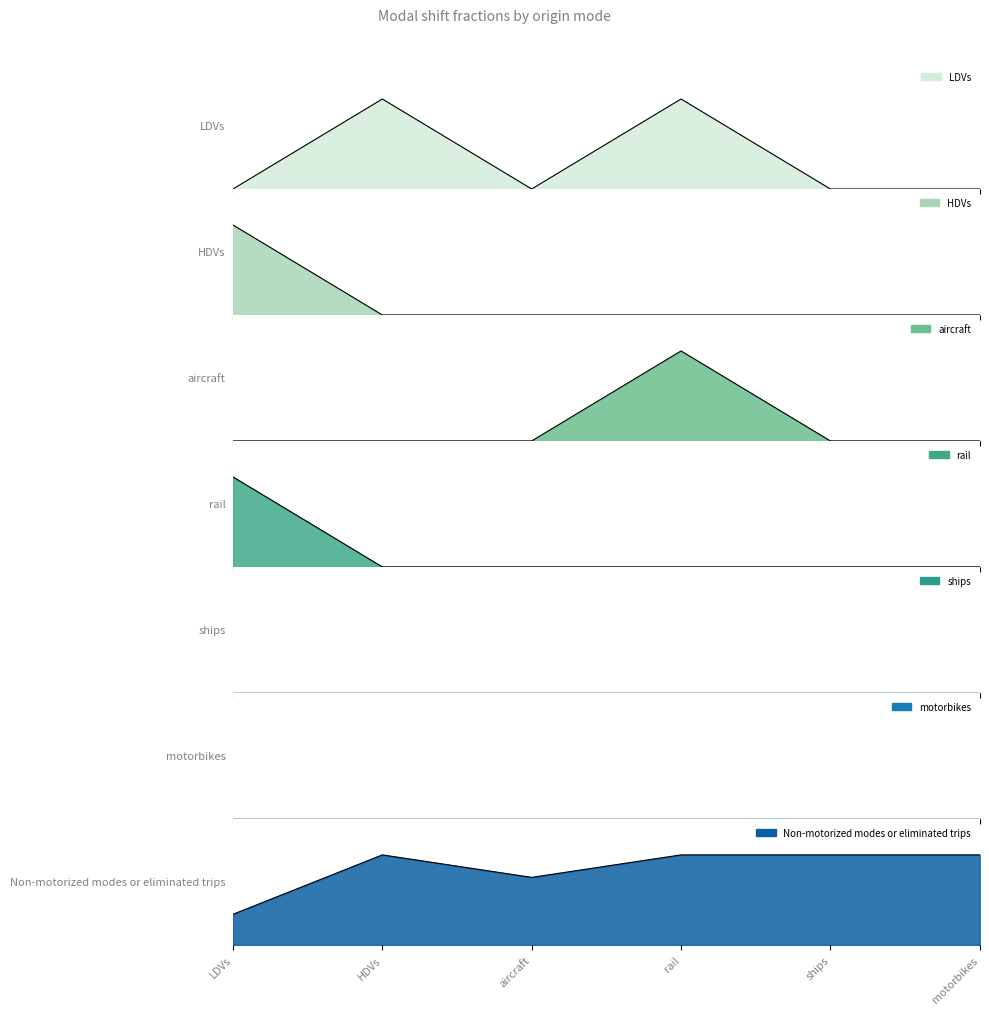

At how many categories does at least one series exceed 0?

6